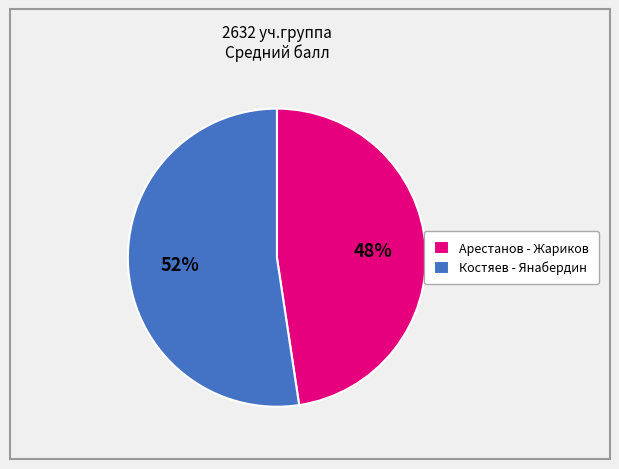

Does any single category account for the majority?

Yes